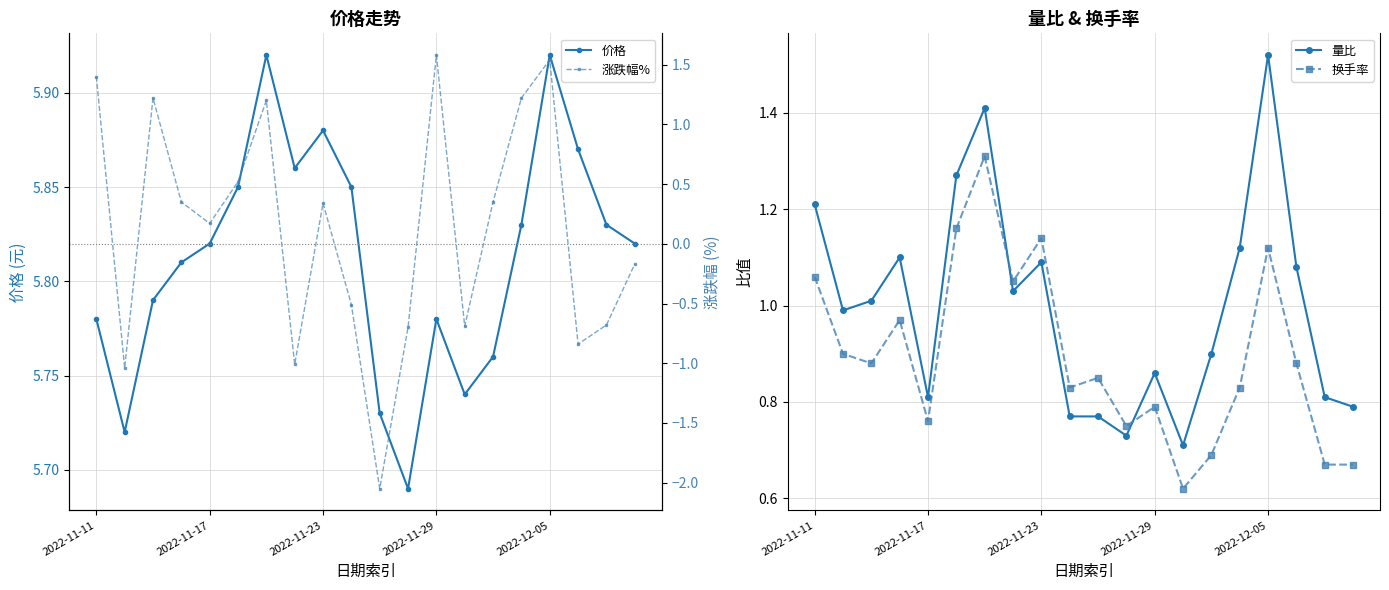

What are all the series names shown in the legend?

价格, 量比, 换手率, 涨跌幅%